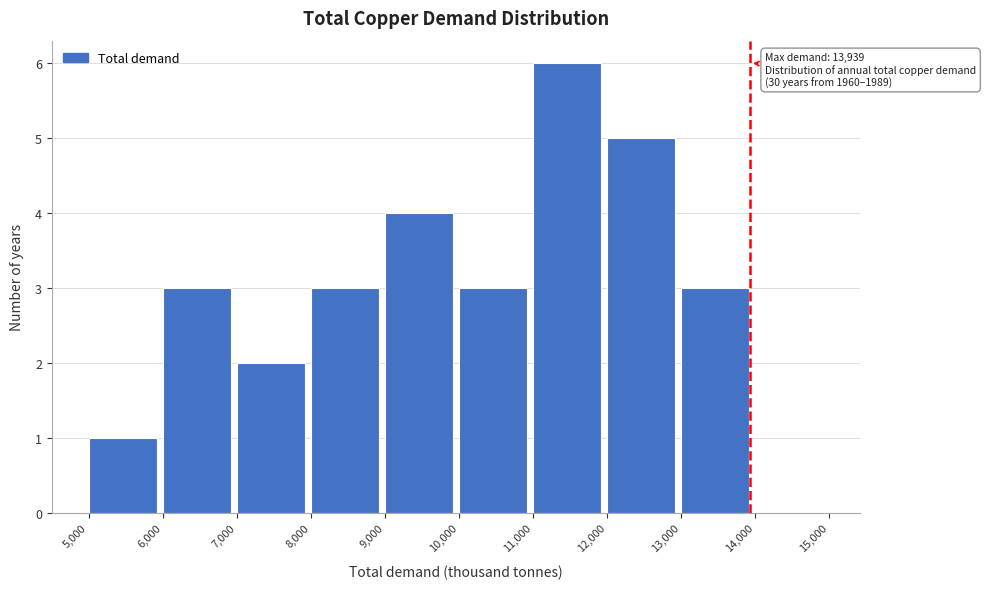

Over which range of the x-axis is the bar tallest?

11,000 to 12,000